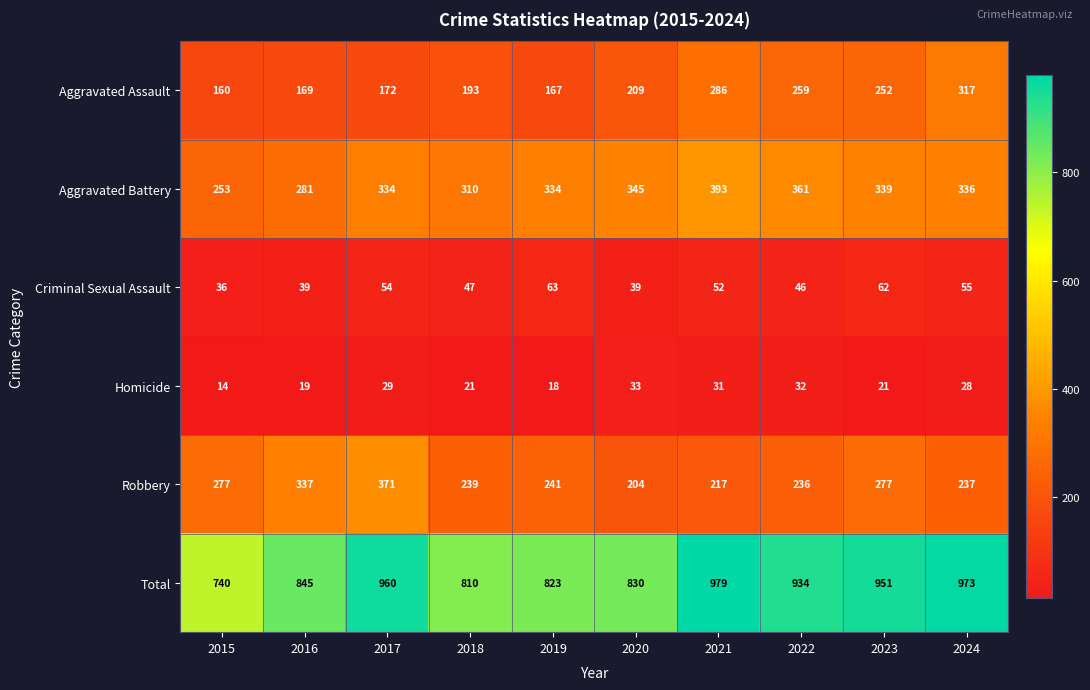

What value does the Aggravated Assault series have at 2023?

252